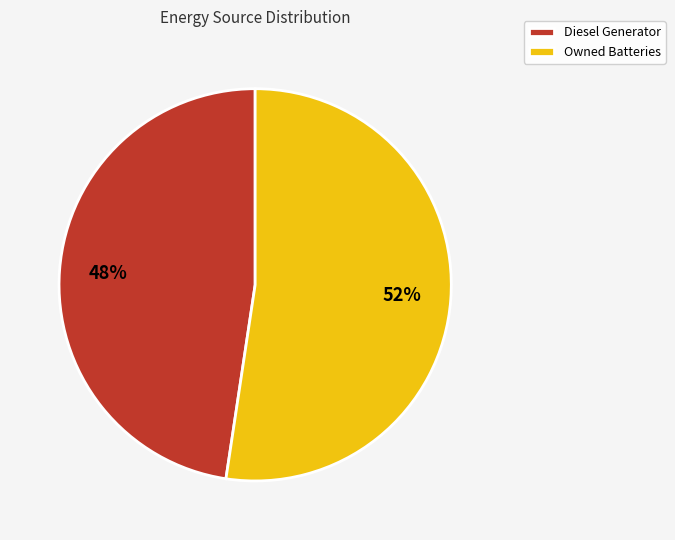

Is the sum of Owned Batteries and Diesel Generator greater than half?

Yes